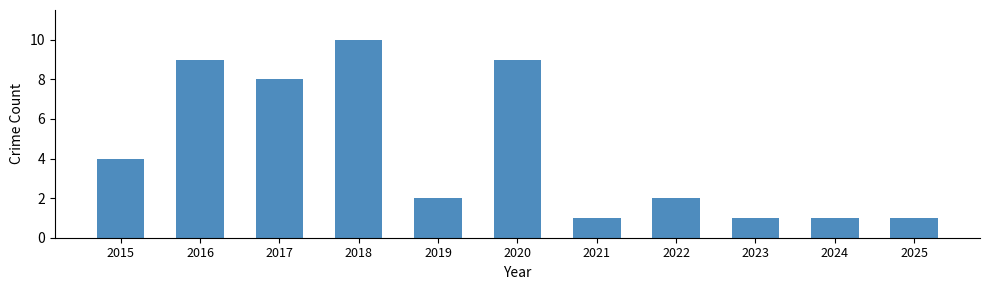

Between 2021 and 2020, which is larger?

2020